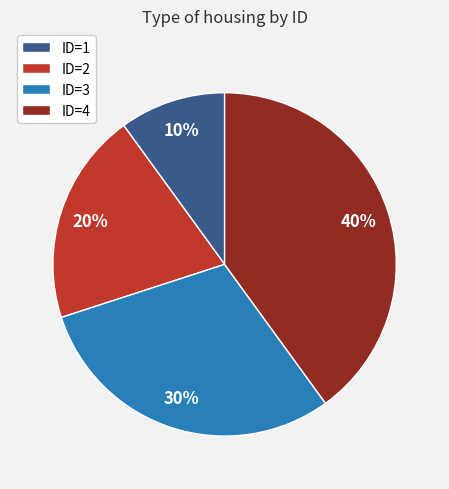

Which category has the biggest portion of the pie?

ID=4